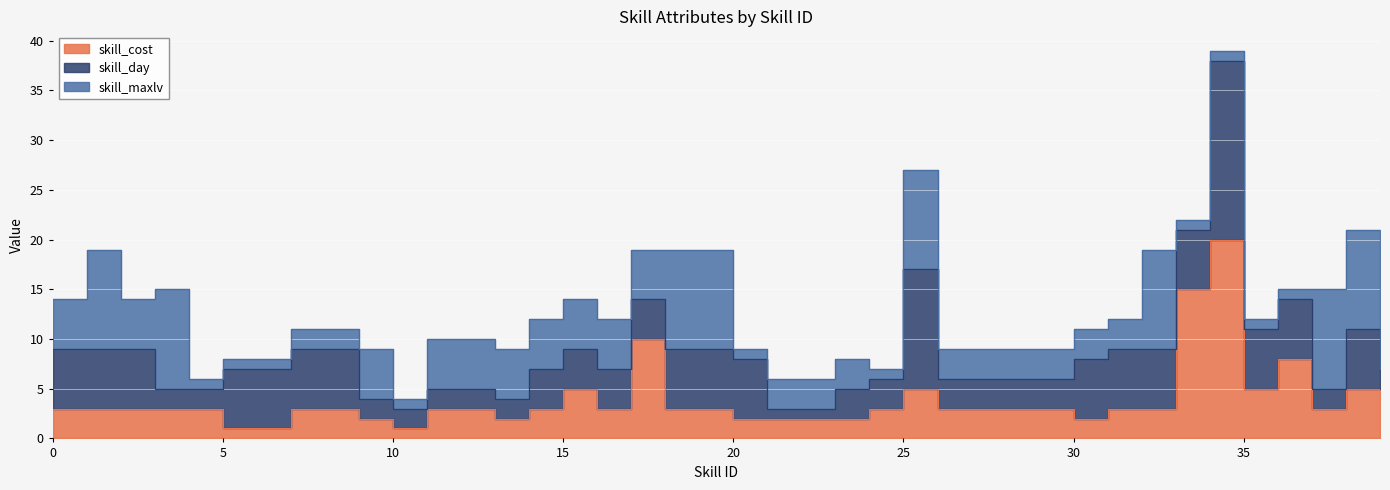

What is the difference between the maximum and minimum values in the skill_cost series?

19